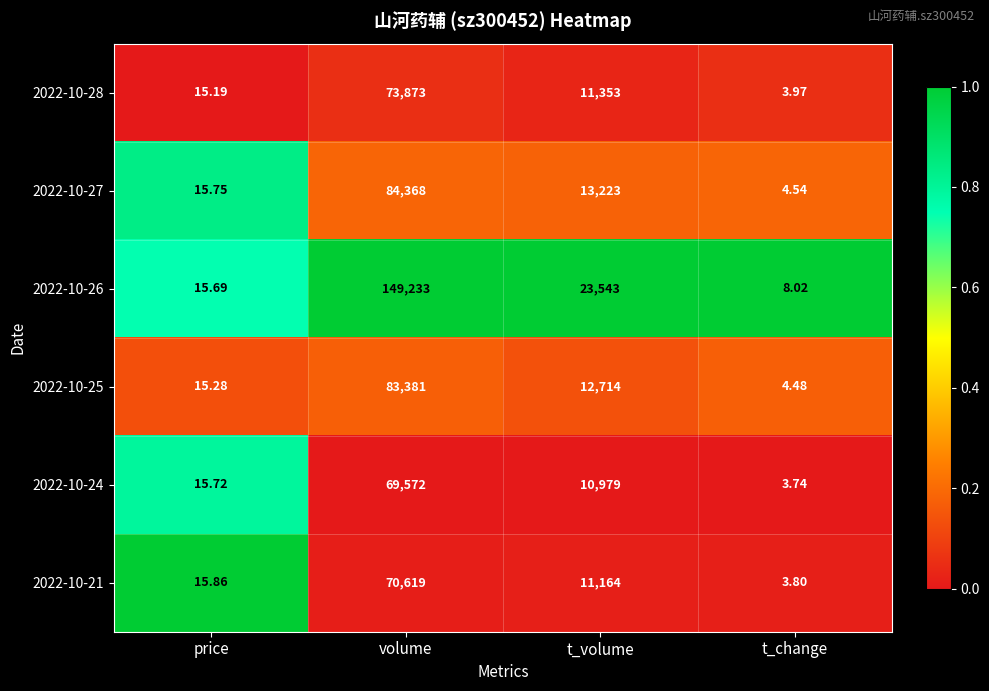

At which category is the sum across all series the highest?

volume